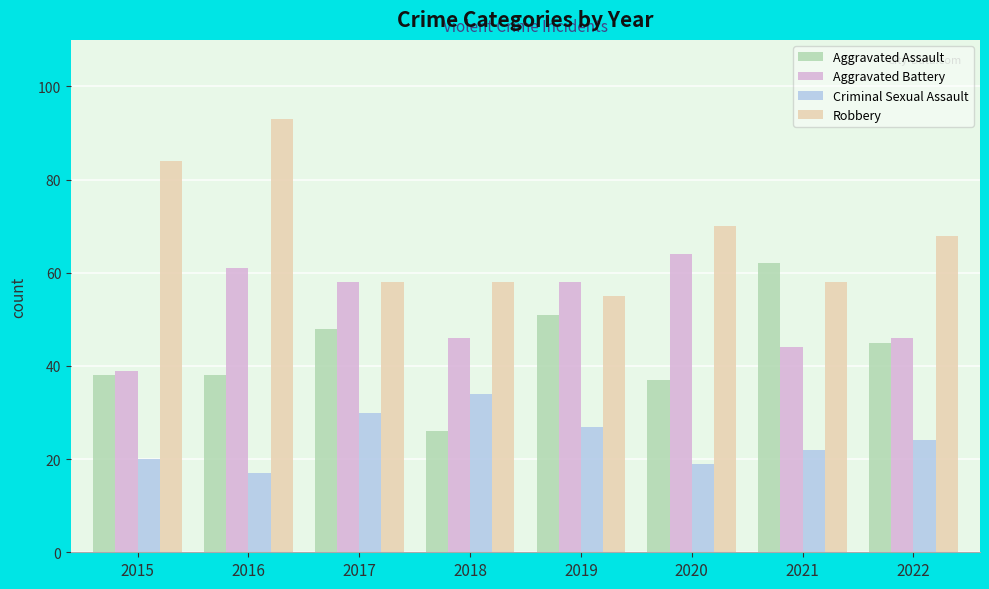

Which label corresponds to the largest value in the chart?

2016